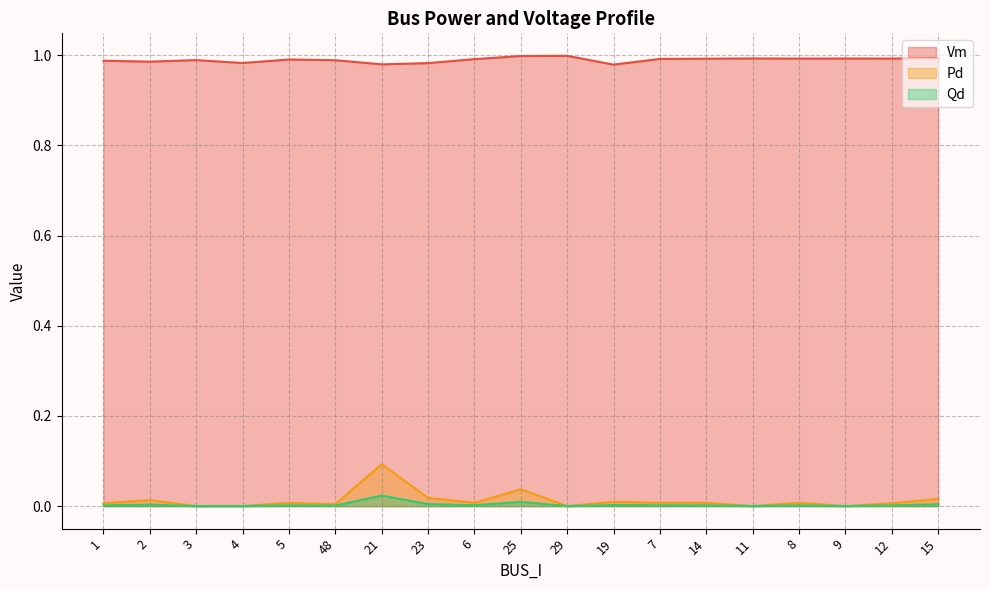

How many distinct data groups are displayed?

3